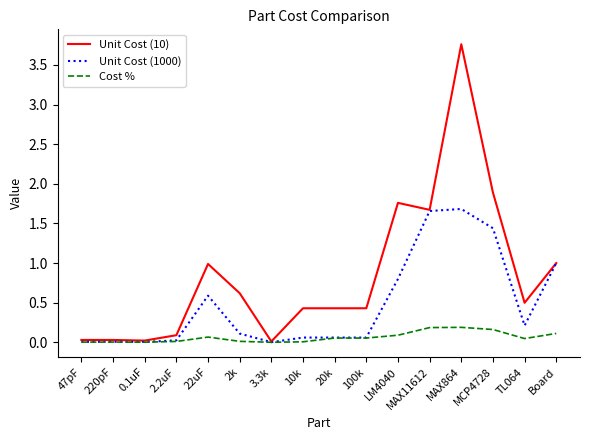

What is the maximum value shown in the chart?

3.8